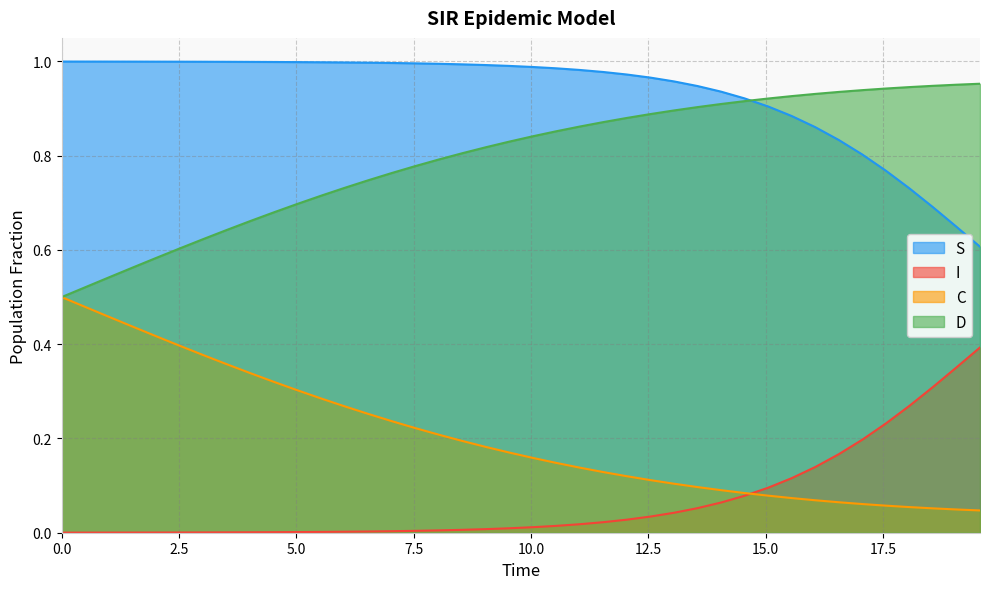

List the series in order of their overall mean, highest first.

S, D, C, I